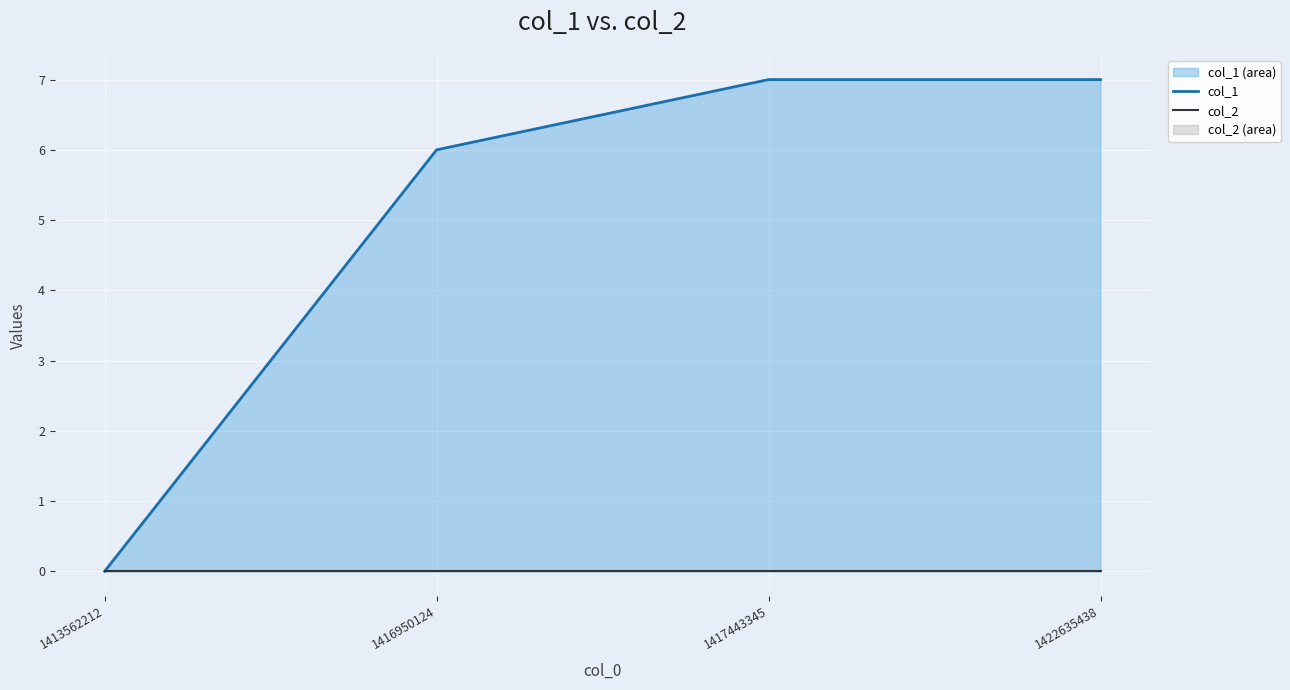

What is the sum of all col_1 values?

20